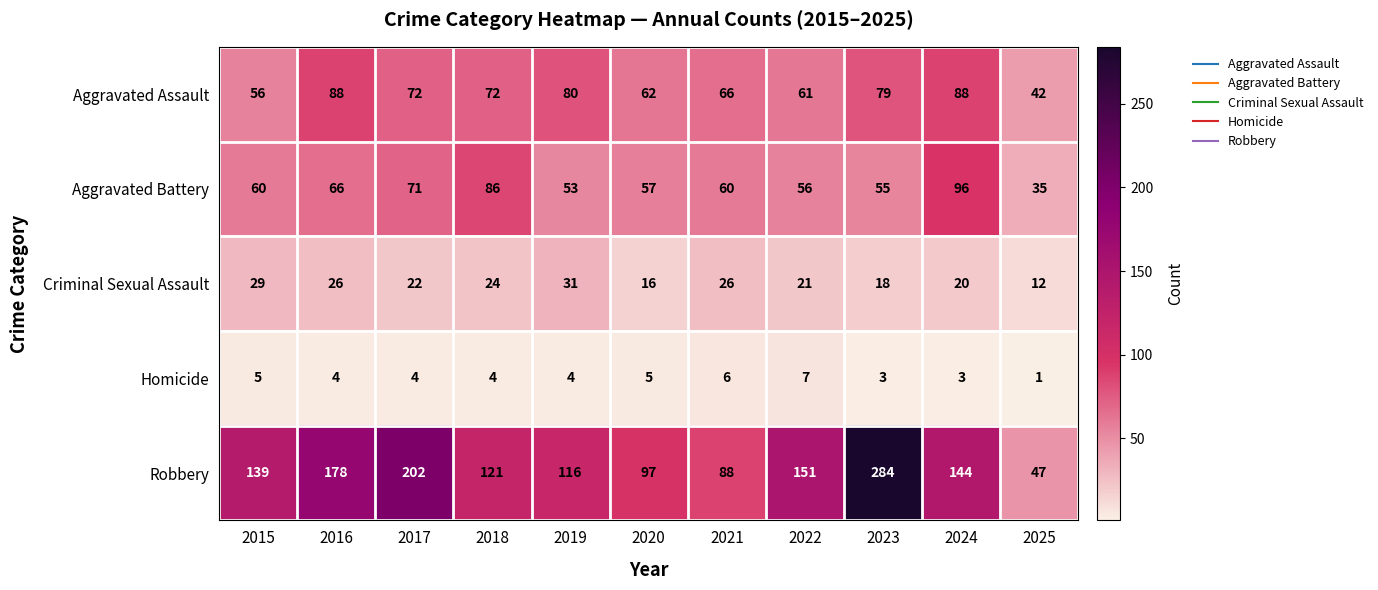

What is the sum of the Aggravated Assault values at 2018 and 2016?

160